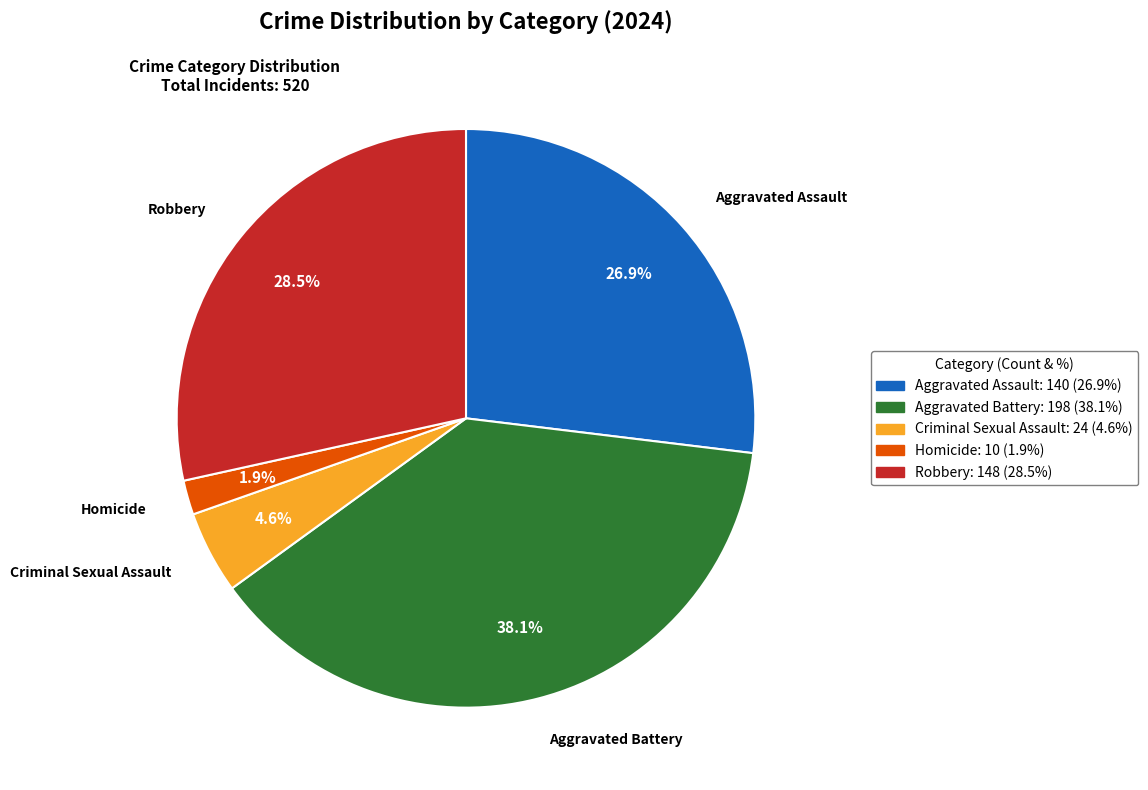

Count the number of slices in the pie.

5